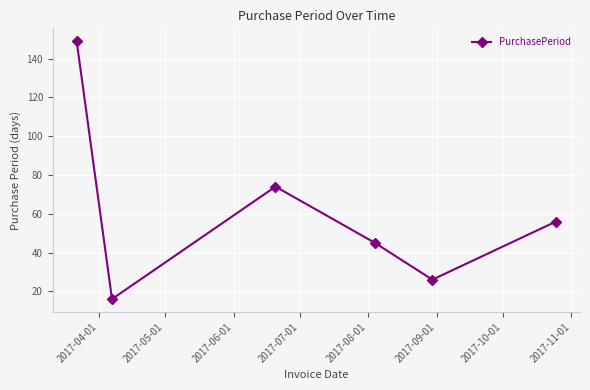

Reading left to right, list all the values displayed in this chart.

149	16	74	45	26	56